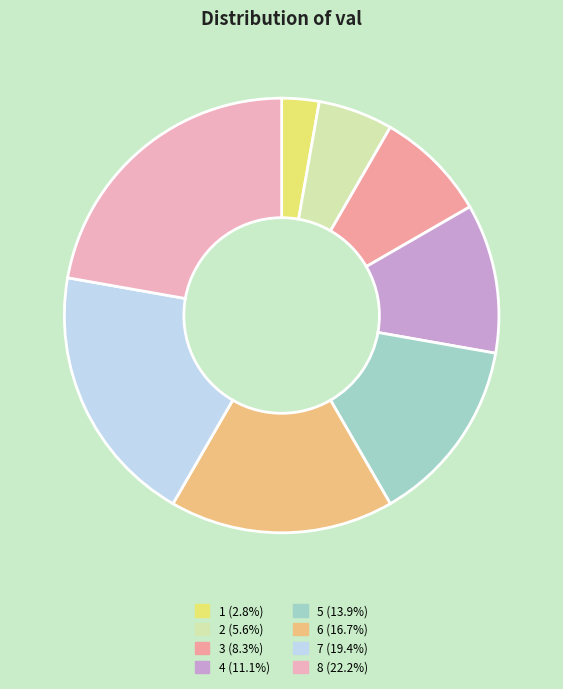

Does any single category account for the majority?

No